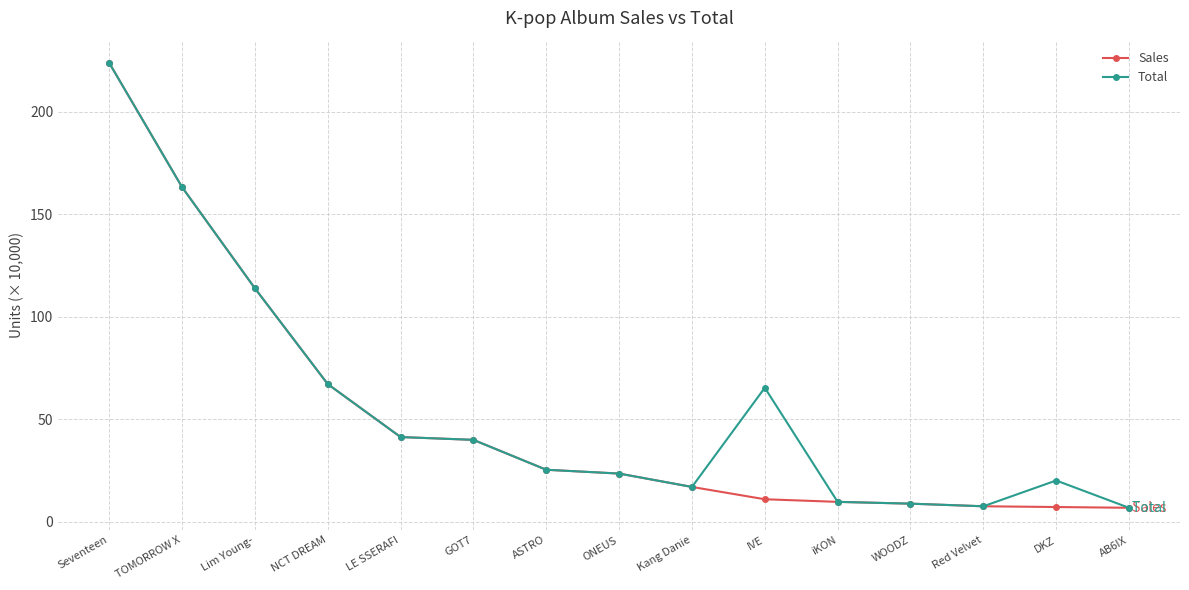

At which category is the sum across all series the highest?

Seventeen